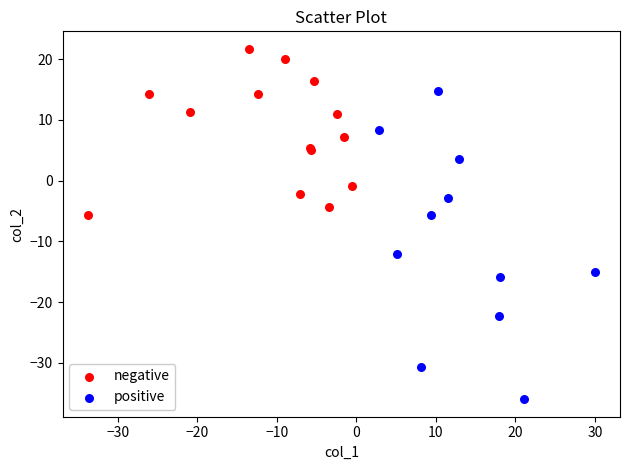

Which series reaches the maximum Y coordinate?

negative